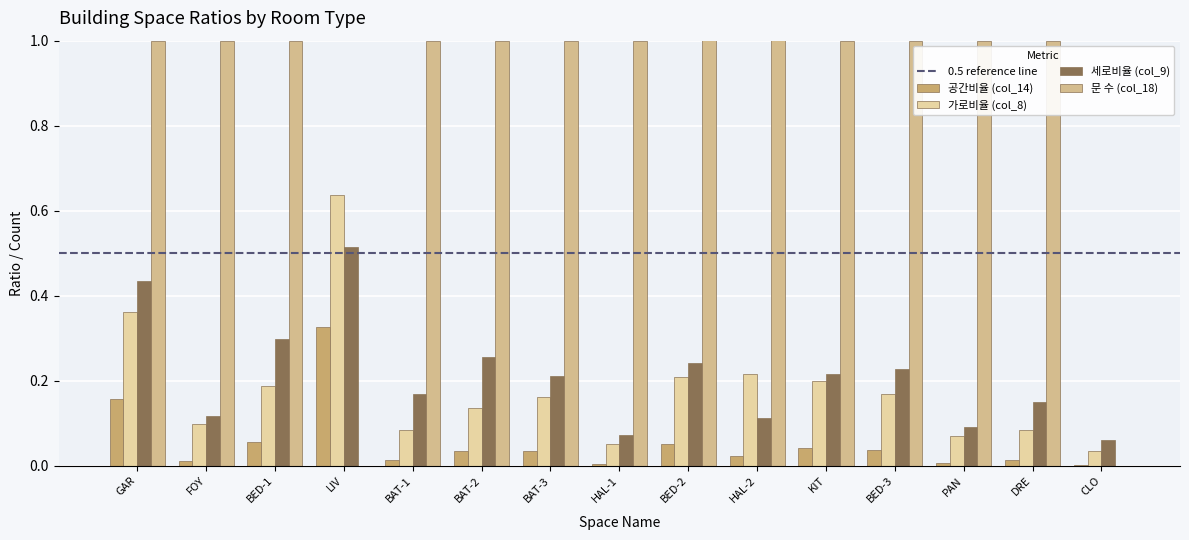

At how many categories does at least one series exceed 1?

2